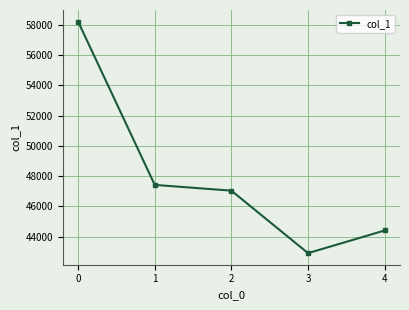

Count the number of categories in the chart.

5